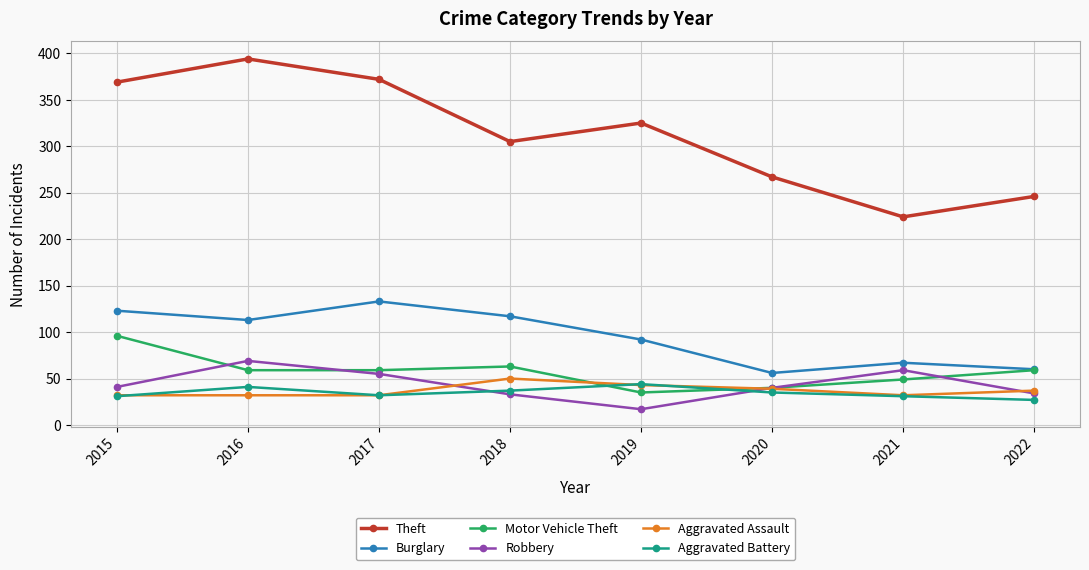

How many lines are shown in the chart?

6